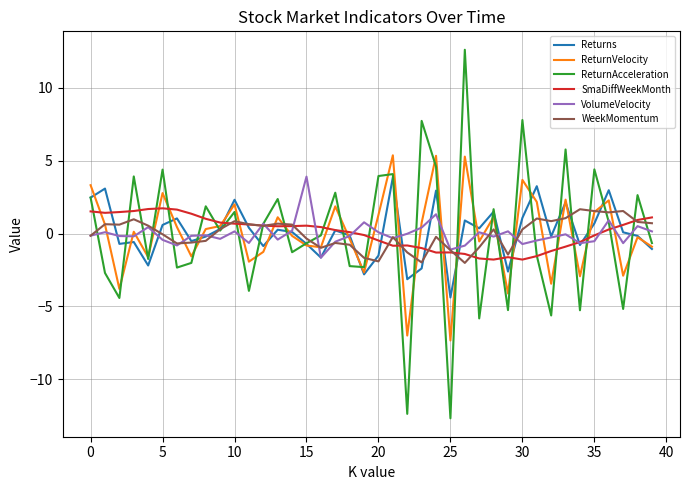

At which category is the sum across all series the highest?

26